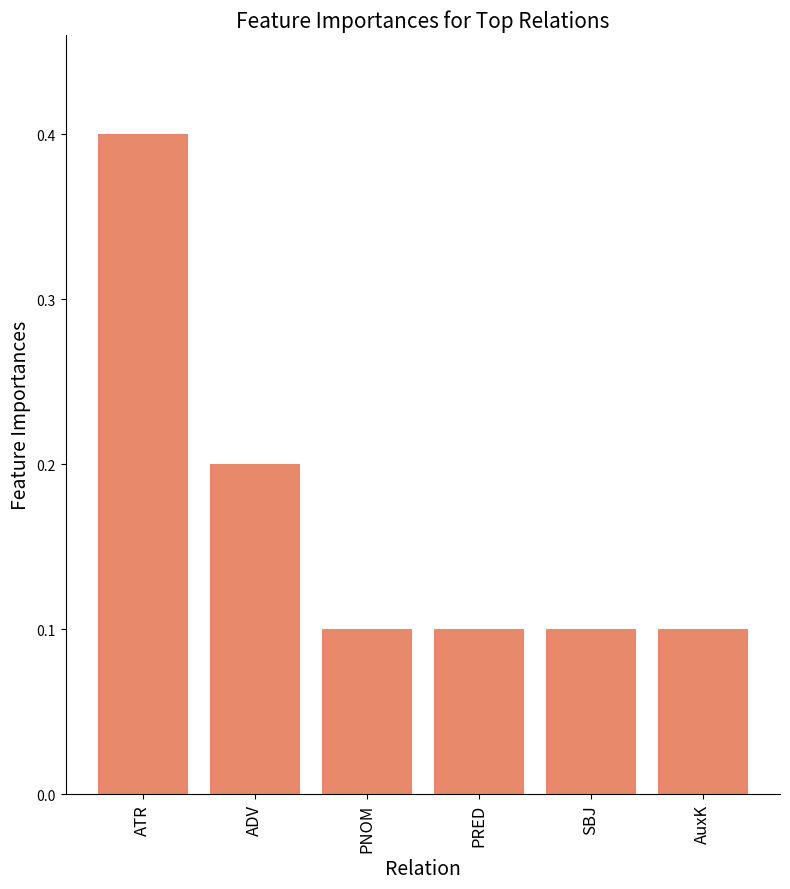

How many data points does each series have?

6